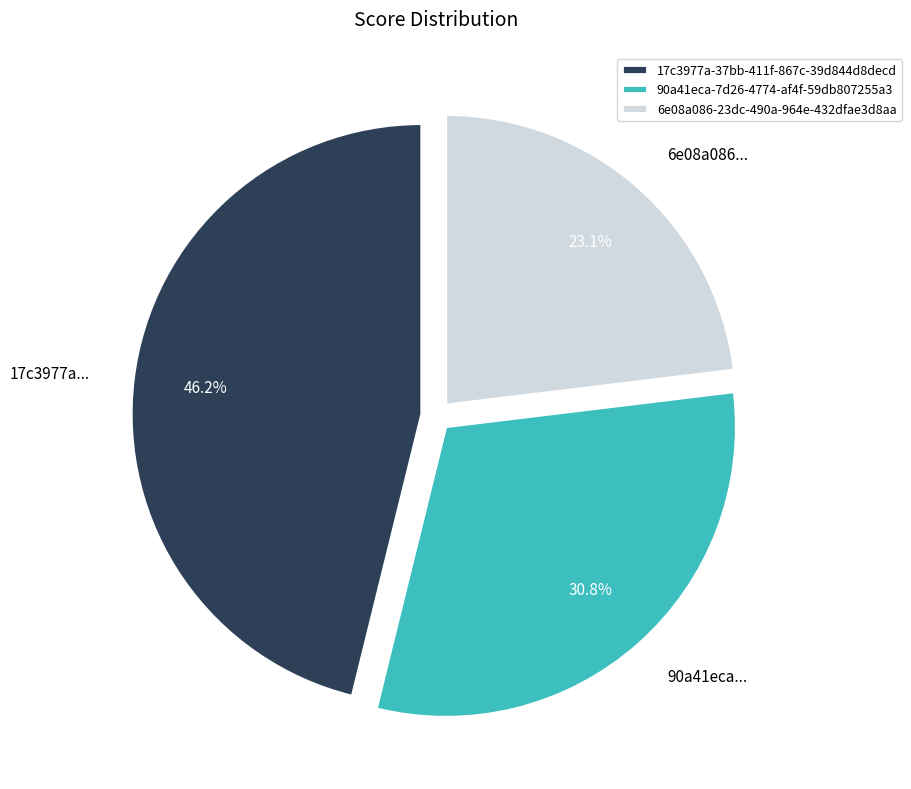

Count the number of slices in the pie.

3